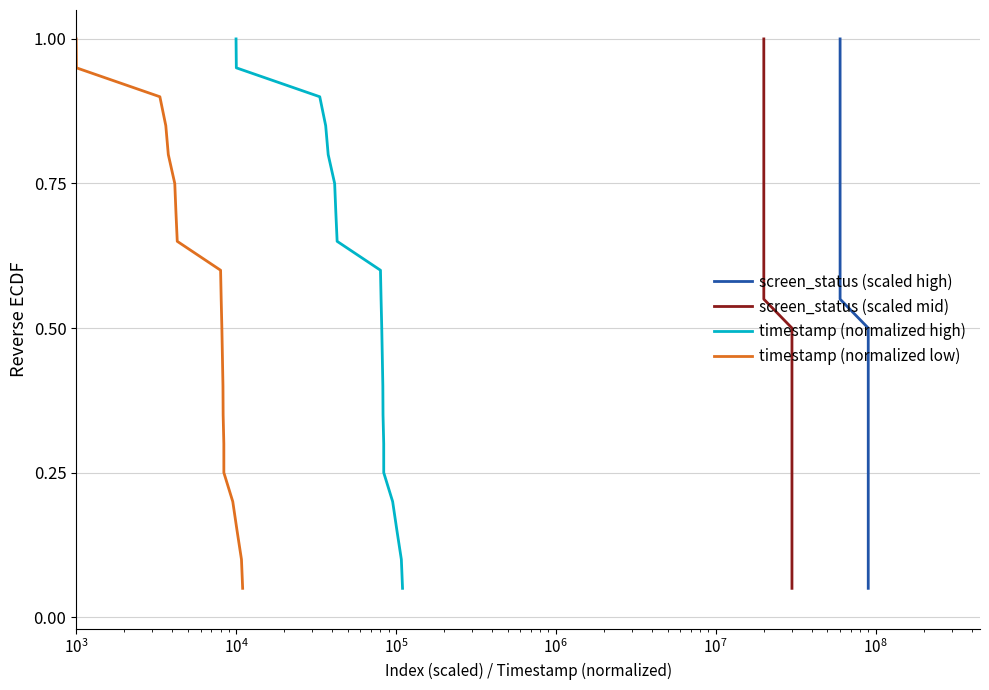

The screen_status (scaled high) series shows 0.3 at 12. True or false?

False